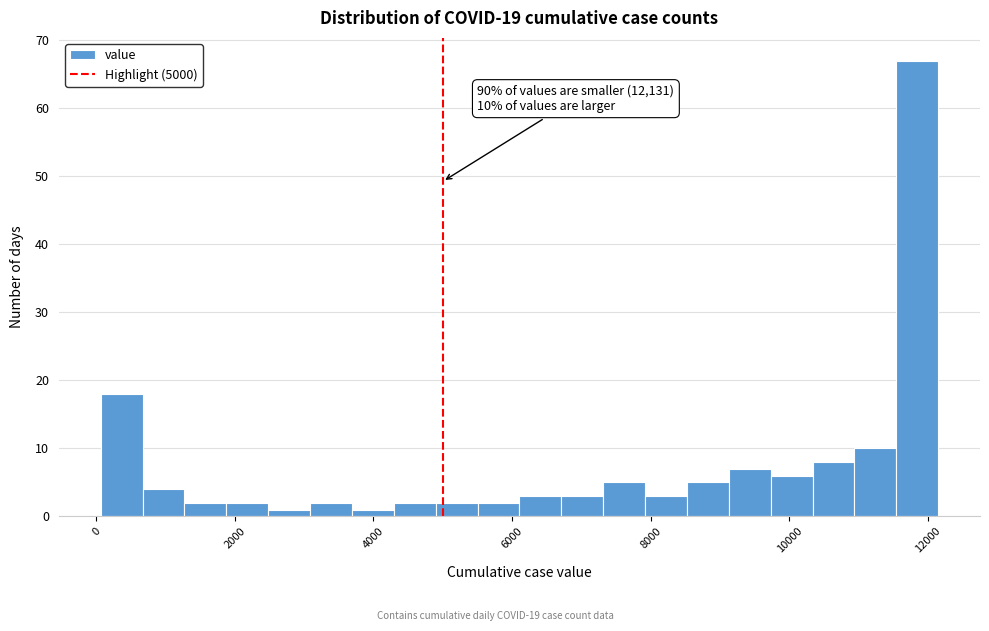

Around what value on the x-axis is the tallest bar? Give the approximate position of its centre, as read against the axis.

11800